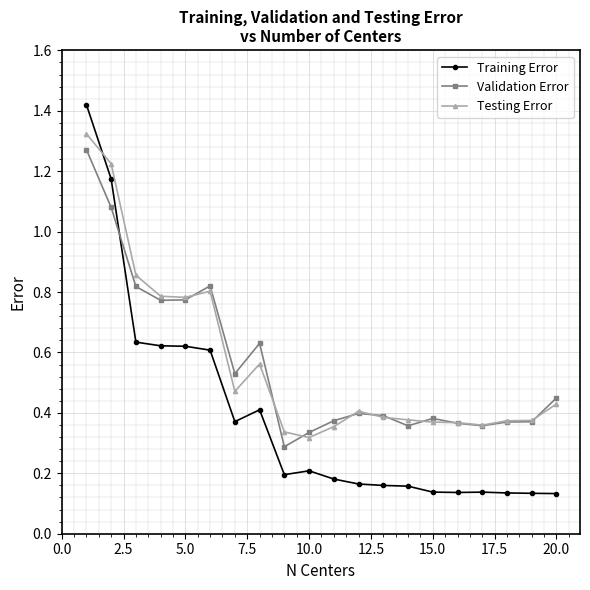

How many Training Error values are between 0 and 1?

18